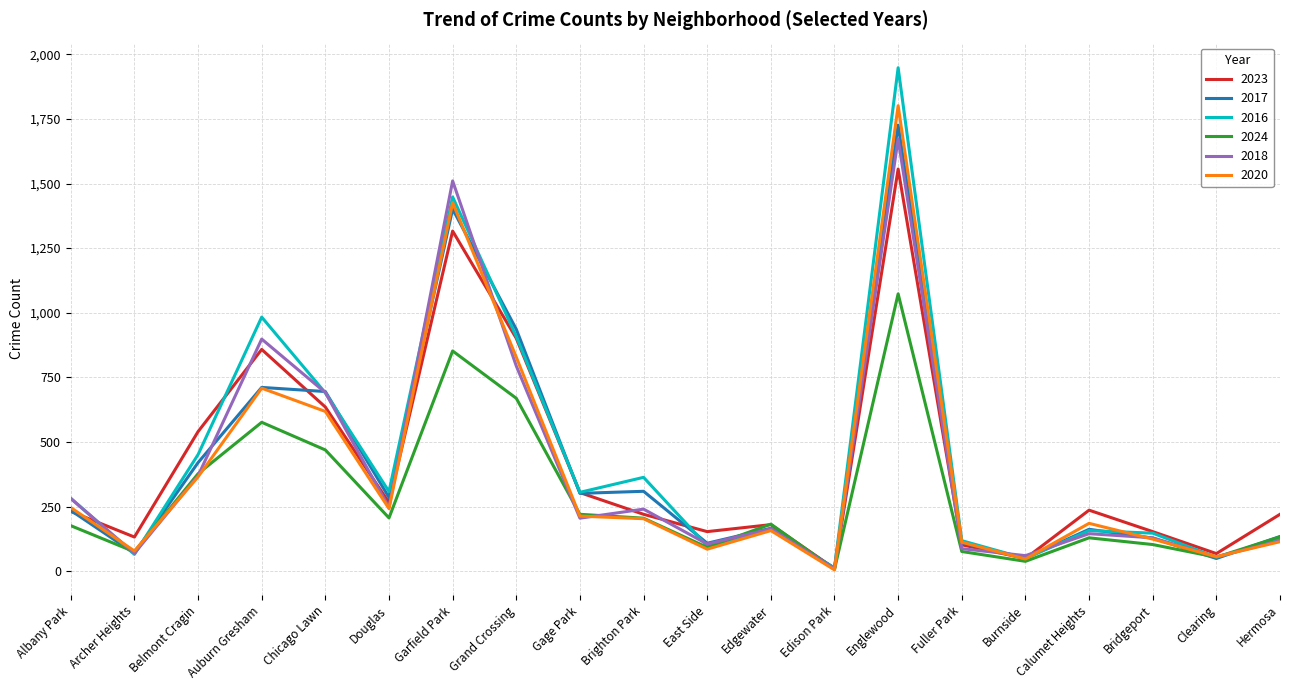

At which label is 2017 closest to 869?

Grand Crossing